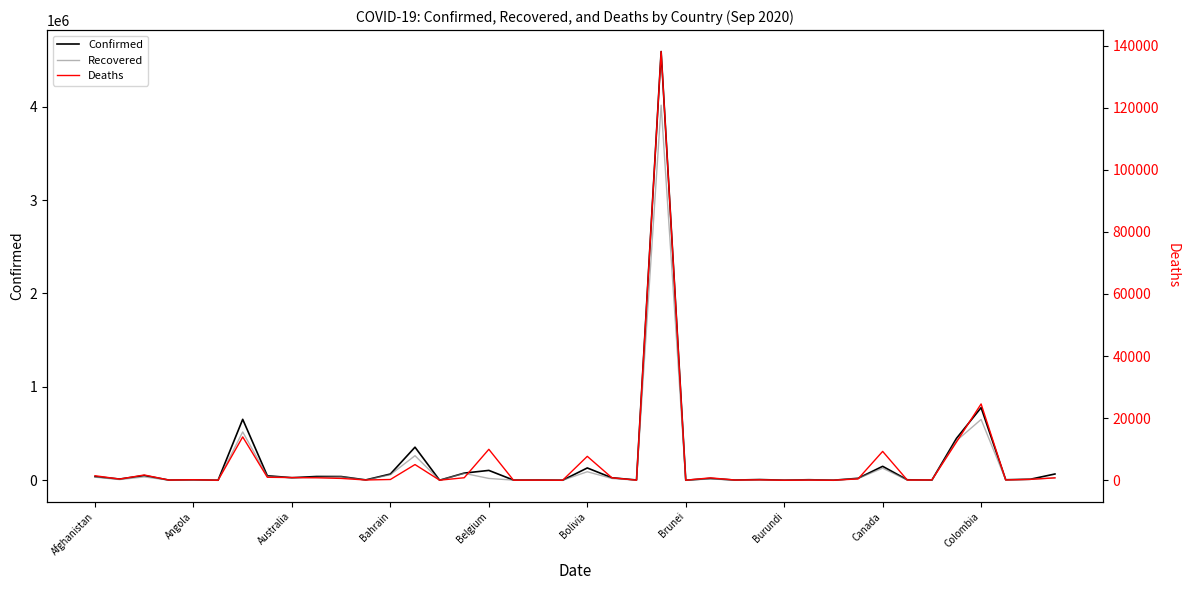

How many data points in Deaths are less than 367?

20